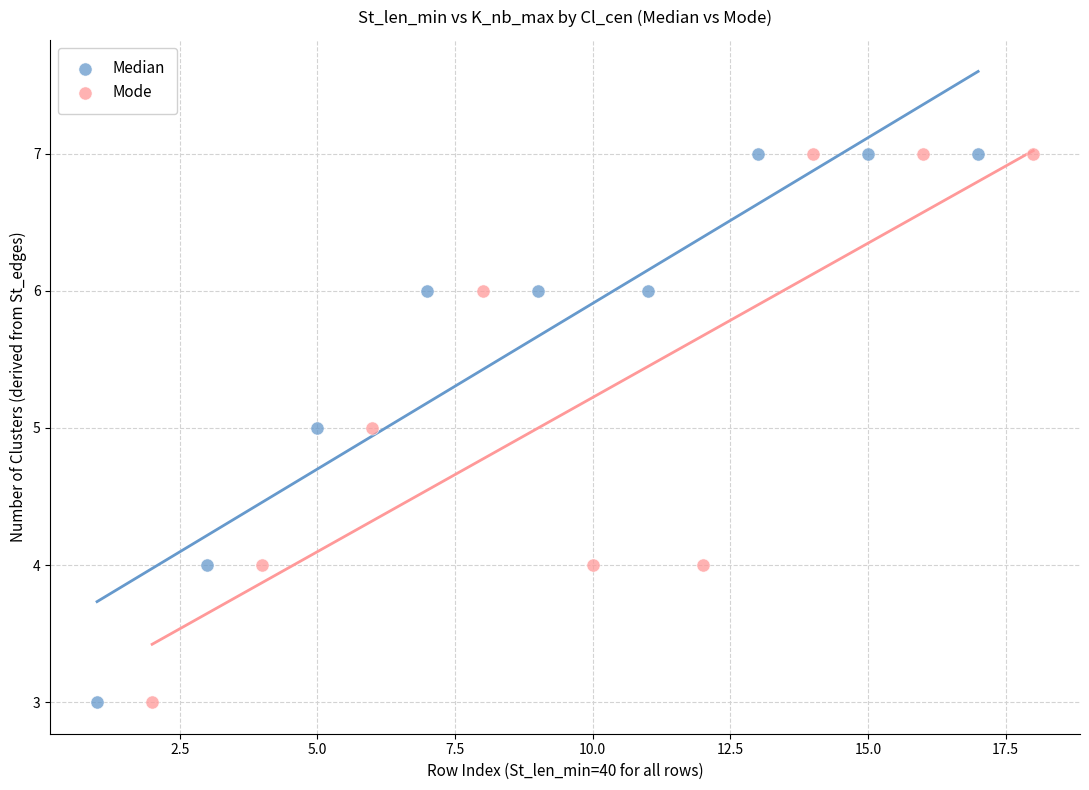

What are all the series names shown in the legend?

Median, Mode